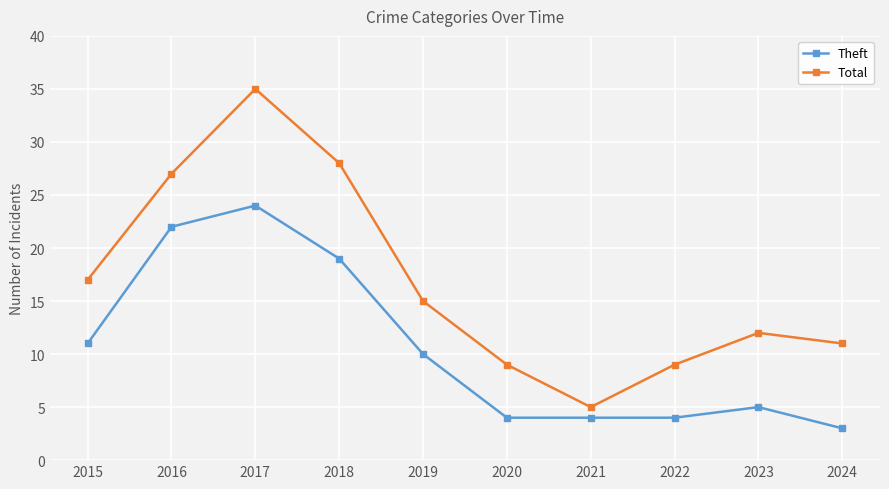

Reading left to right, extract all data points from this chart.

Theft: 11	22	24	19	10	4	4	4	5	3
Total: 17	27	35	28	15	9	5	9	12	11